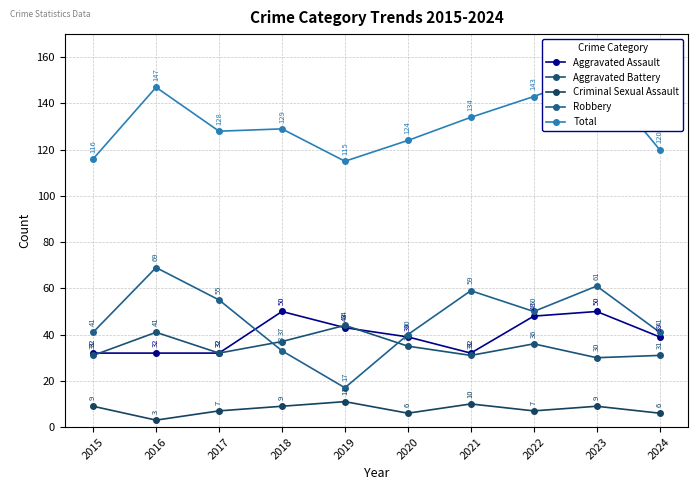

Count the Aggravated Assault values in the range 32 to 48.

8